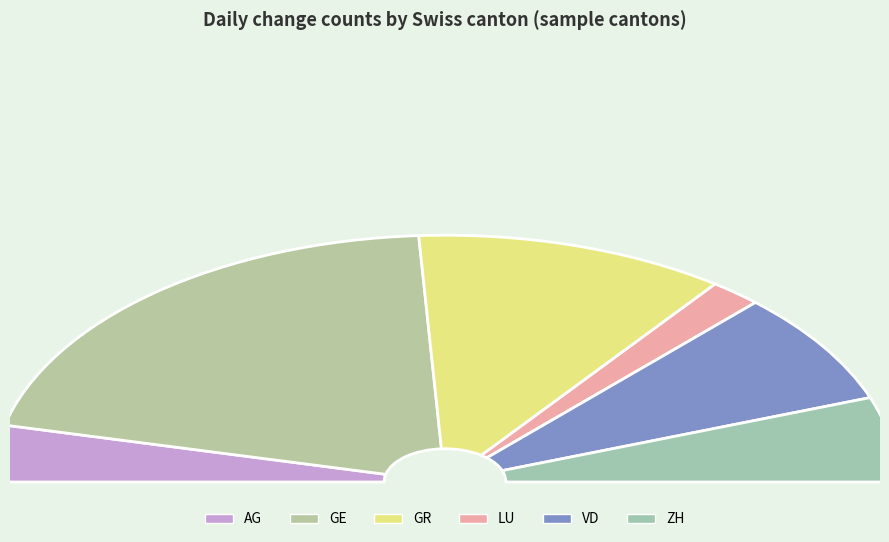

To the nearest percent, what is the difference between the largest and smallest slice percentages?

37%